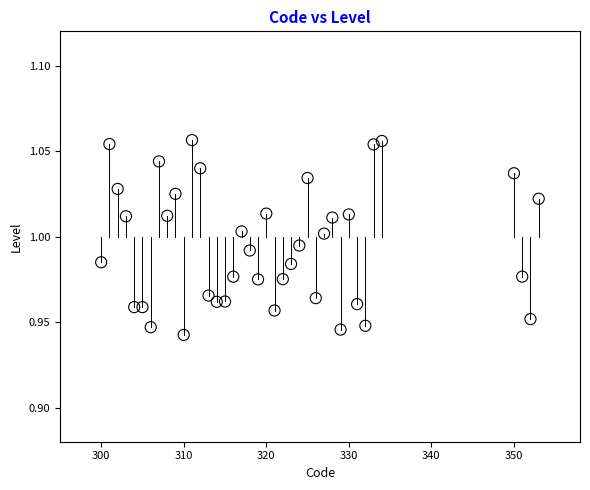

What is the range of X values (max minus min)?

53.0